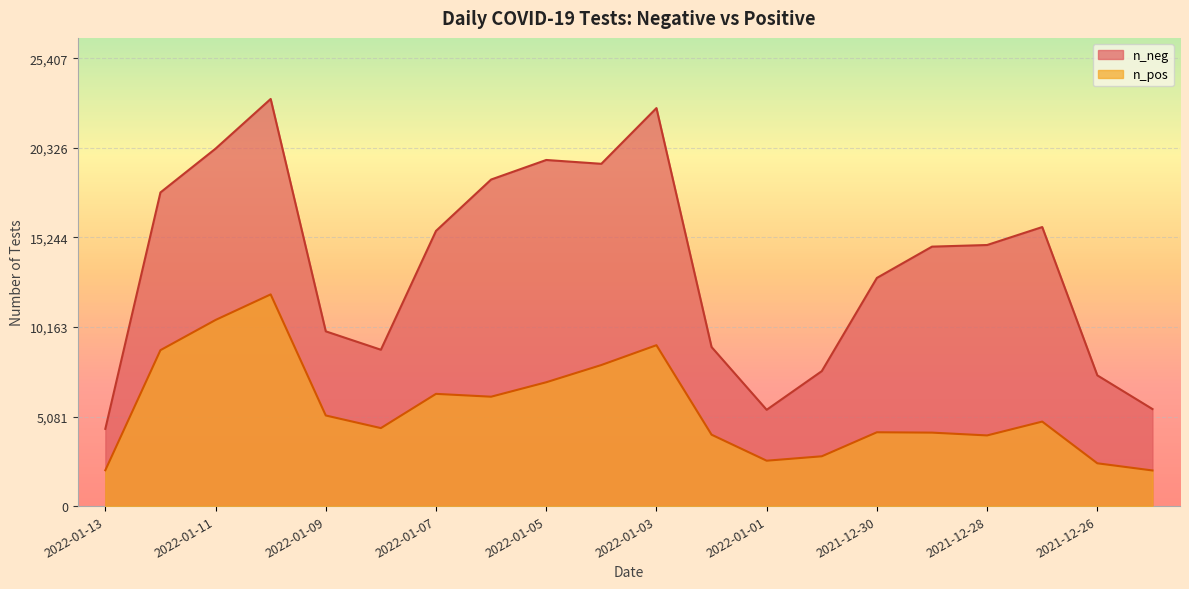

What is the maximum value shown in the chart?

23098